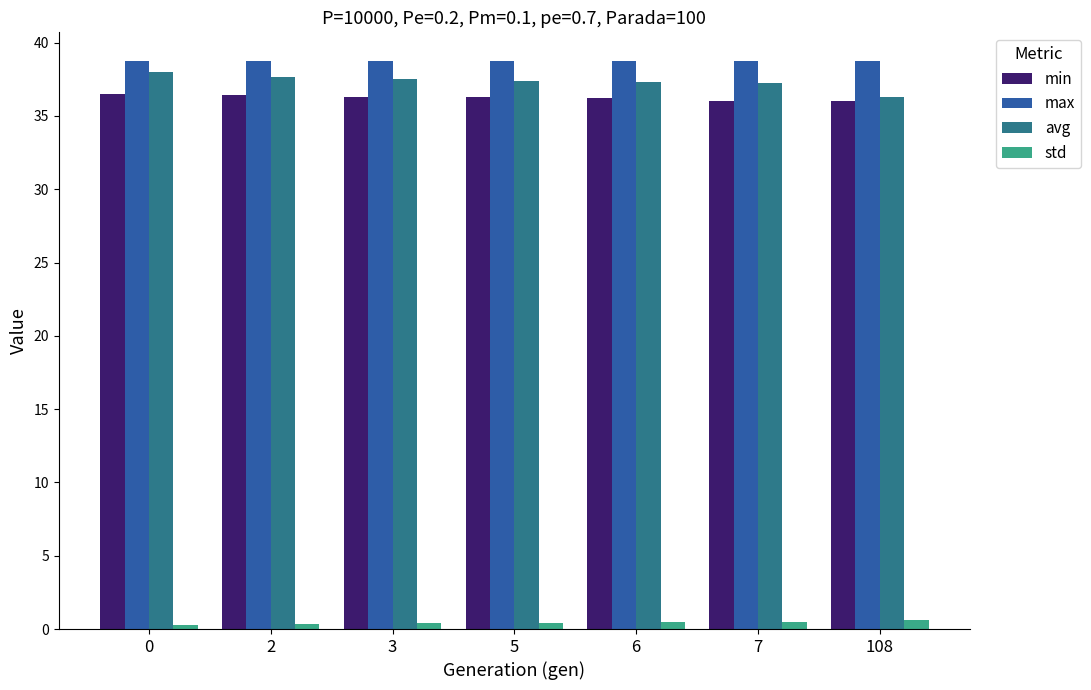

Is it true that avg equals 26.2 at 3?

False